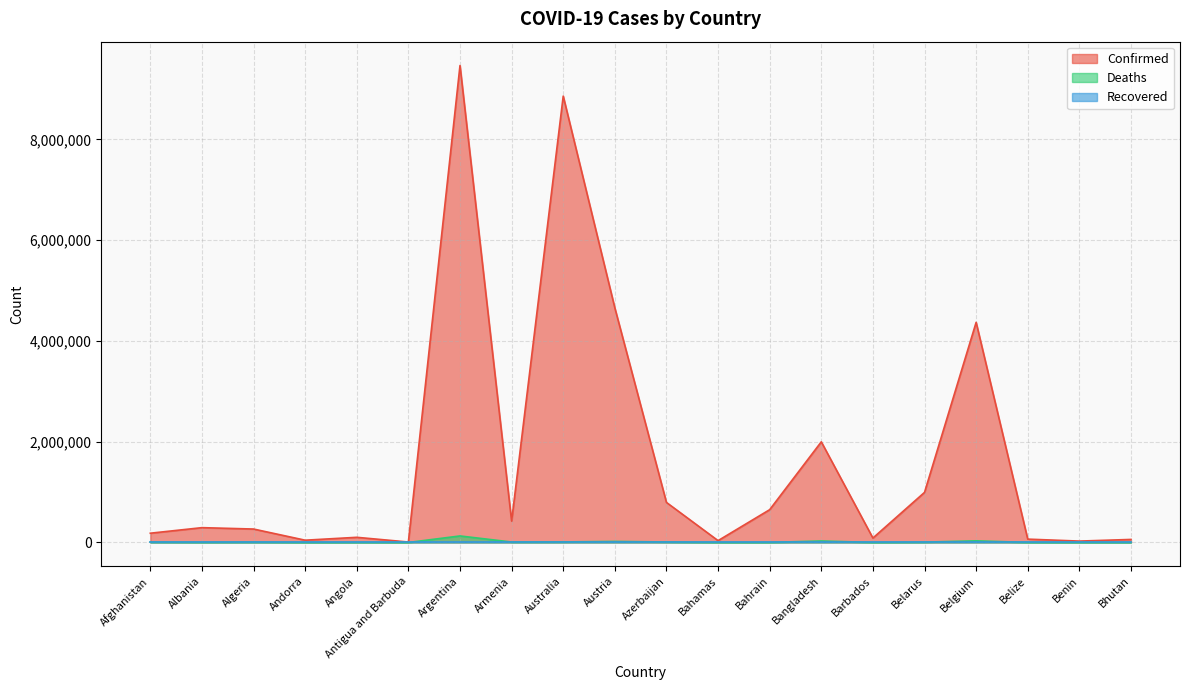

What is the highest value of the Confirmed series?

9465827